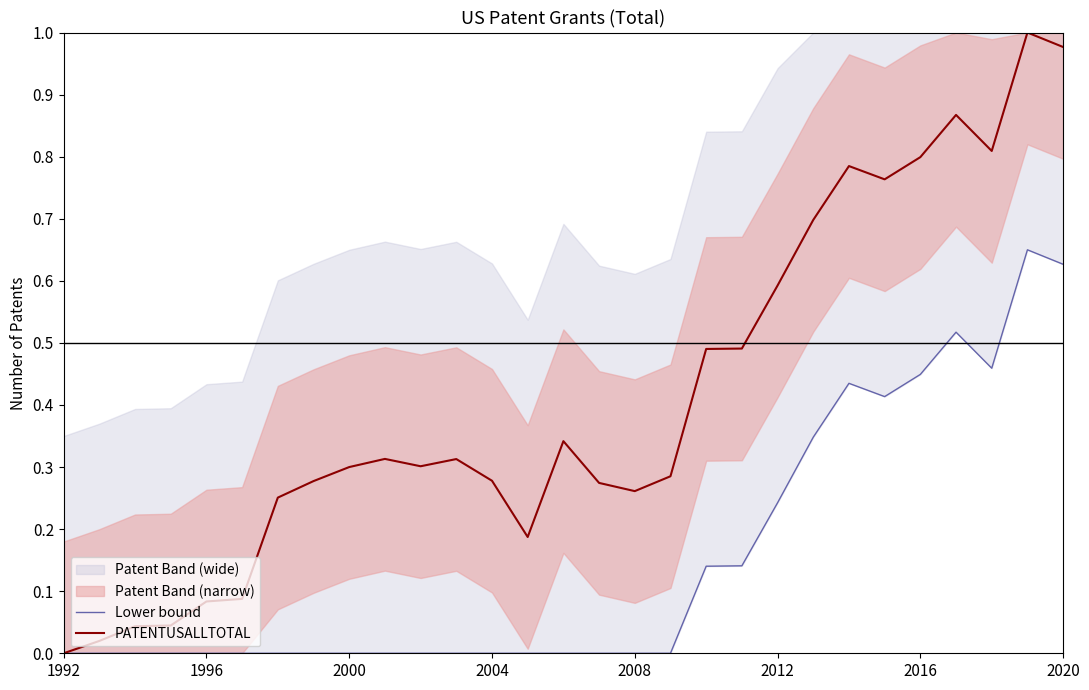

Reading left to right, list all the values displayed in this chart.

Lower bound: 0.0	0.0	0.0	0.0	0.0	0.0	0.0	0.0	0.0	0.0	0.0	0.0	0.0	0.0	0.0	0.0	0.0	0.0	0.1	0.1	0.2	0.3	0.4	0.4	0.4	0.5	0.5	0.7	0.6
PATENTUSALLTOTAL: 0.0	0.0	0.0	0.0	0.1	0.1	0.3	0.3	0.3	0.3	0.3	0.3	0.3	0.2	0.3	0.3	0.3	0.3	0.5	0.5	0.6	0.7	0.8	0.8	0.8	0.9	0.8	1.0	1.0